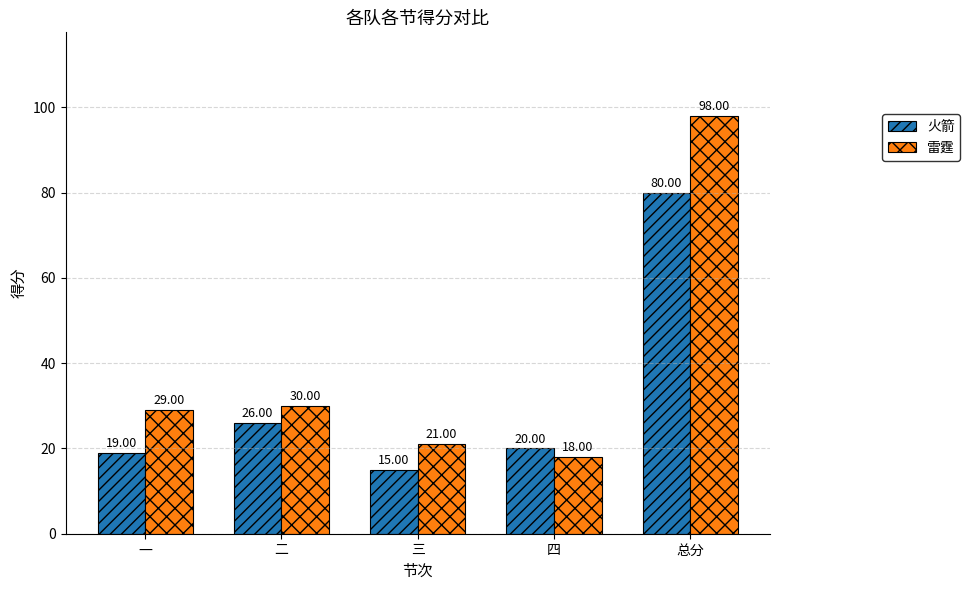

Which series changed the most between 三 and 总分?

雷霆